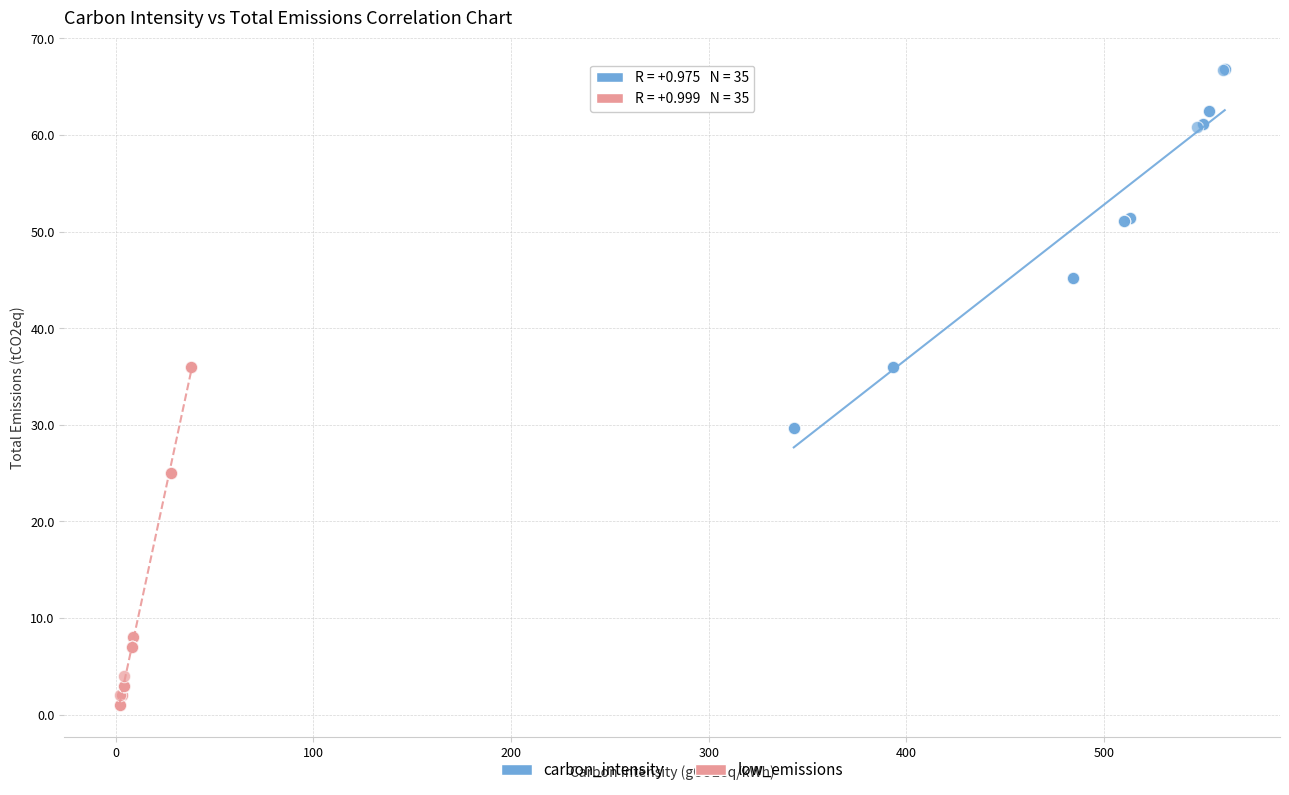

What are all the series names shown in the legend?

carbon_intensity, low_emissions